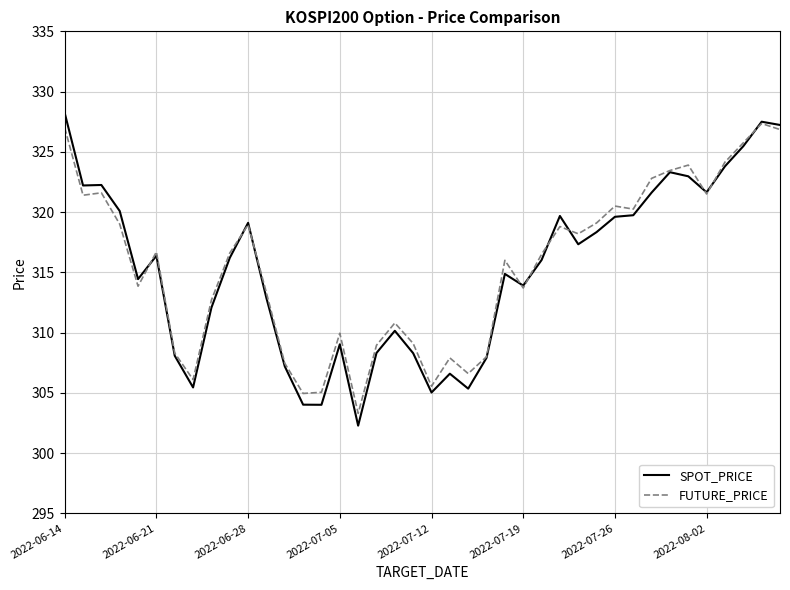

True or false: SPOT_PRICE and FUTURE_PRICE cross at least once.

True